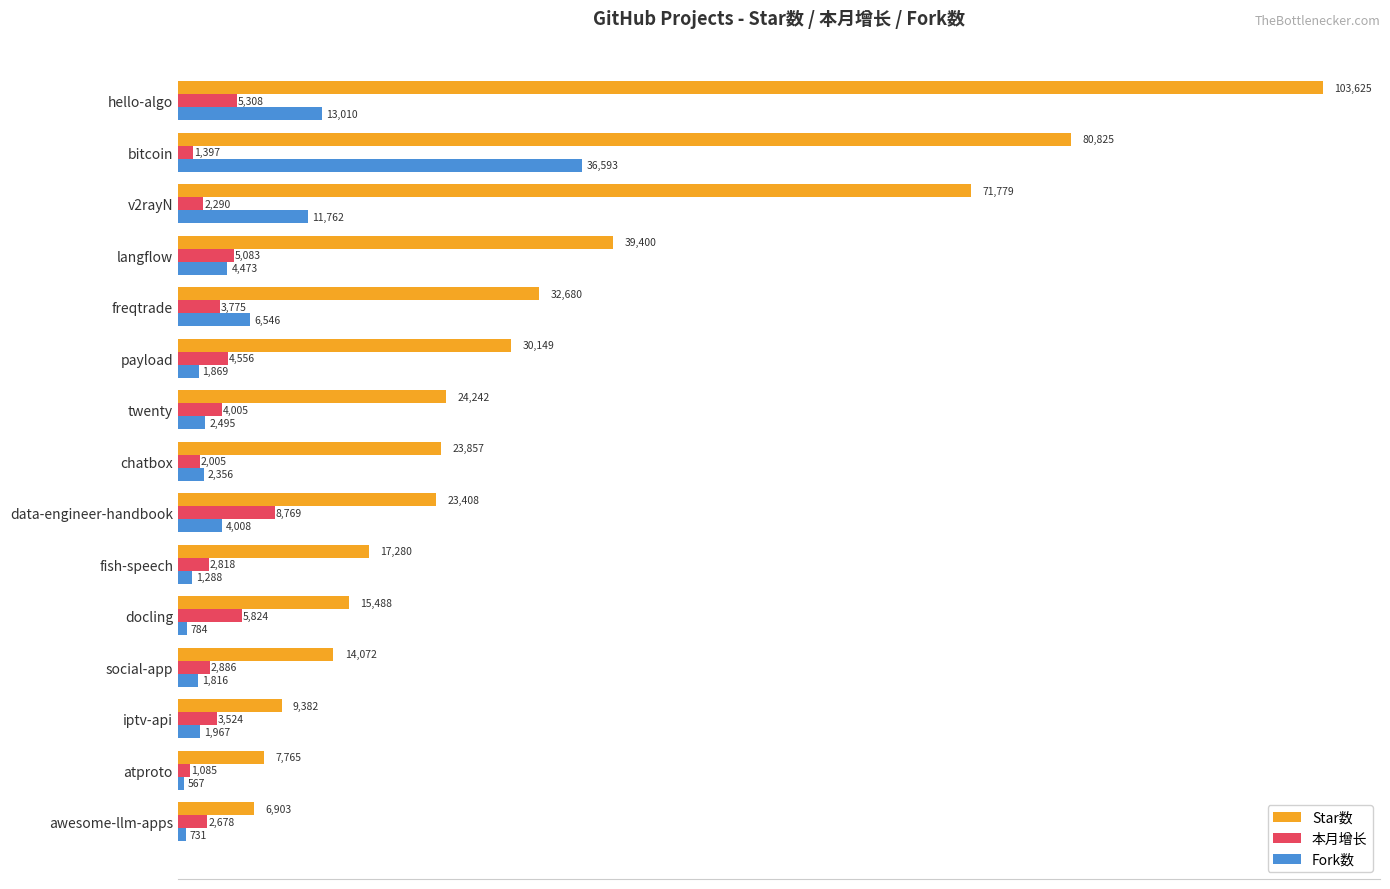

Is it true that Fork数 equals 1288 at fish-speech?

True